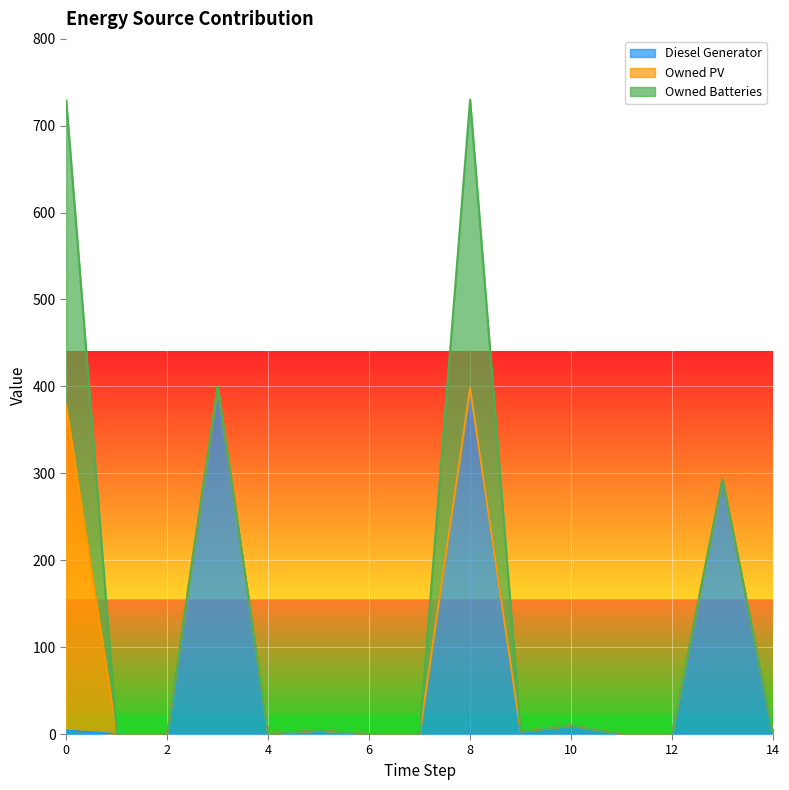

At which label does Owned PV reach its minimum?

1